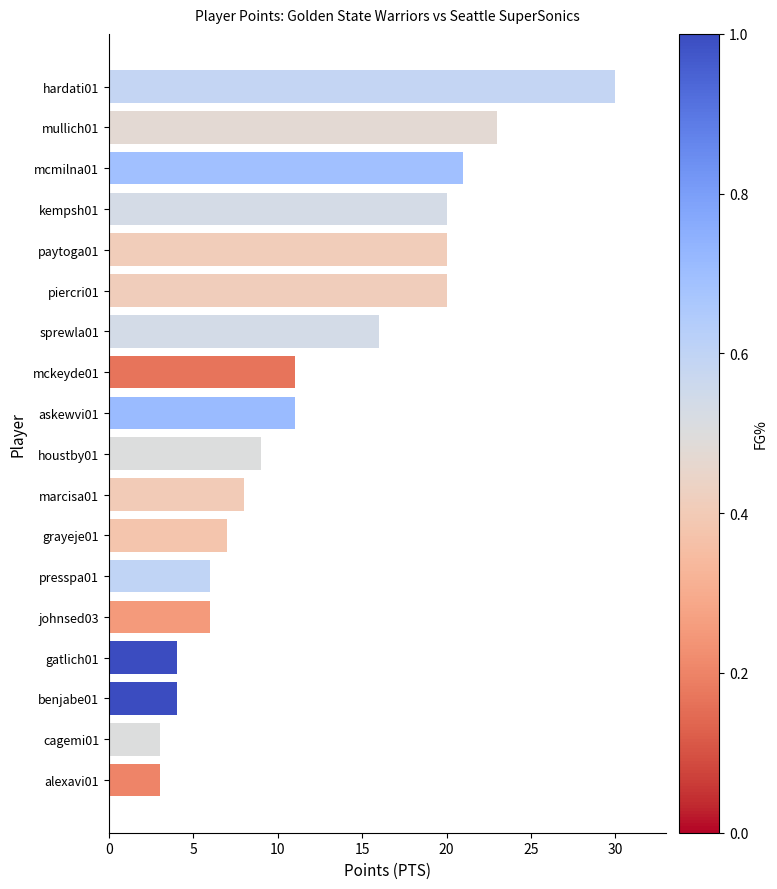

Where is the data nearest to the value 16?

sprewla01